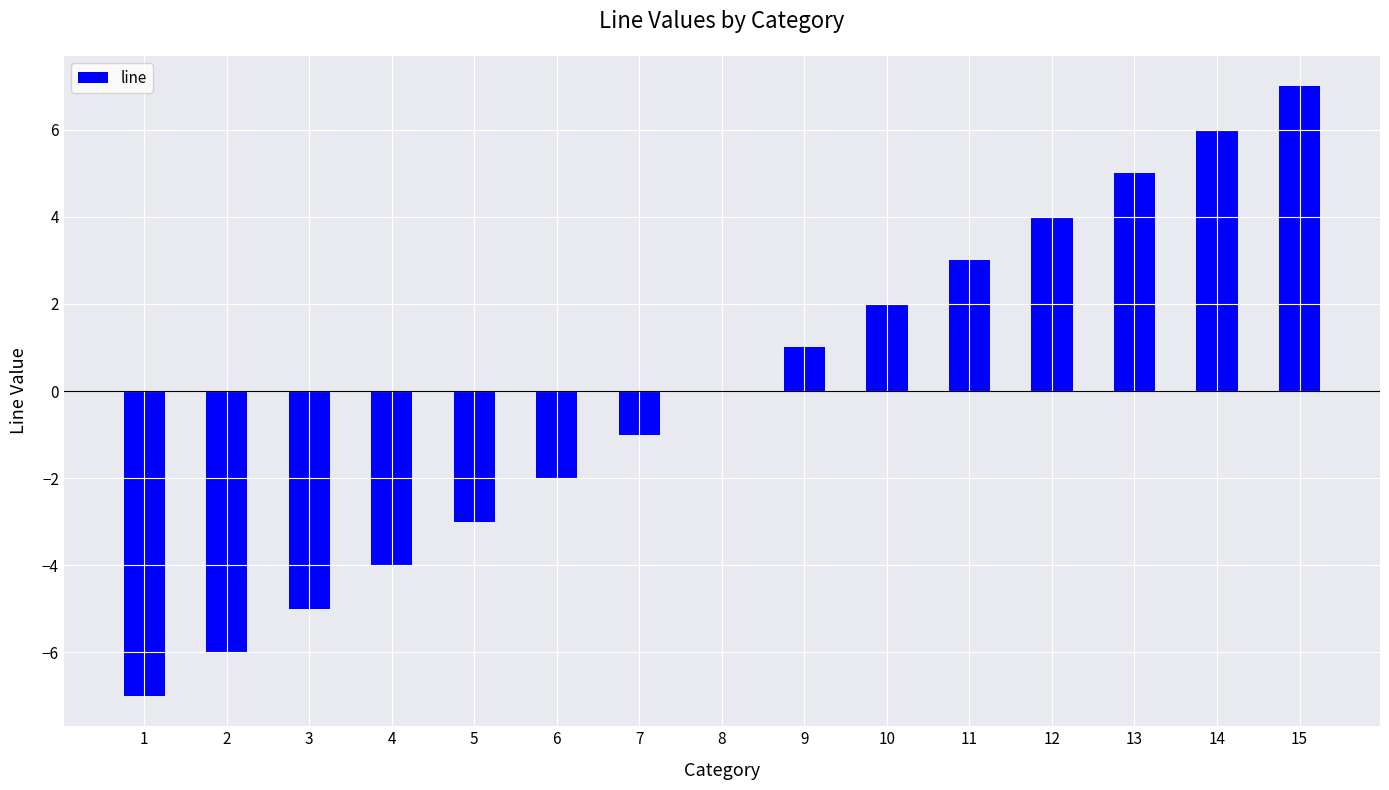

What is the greatest value displayed?

7